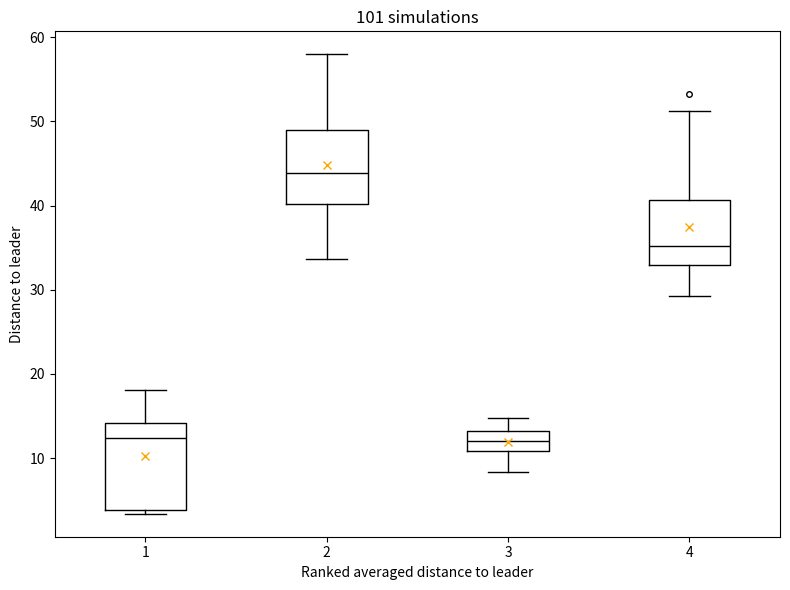

Reading left to right, transcribe this box plot: for each box, give where its median line is, the range the box spans, and where its two whiskers end, as read against the y-axis. The values are not printed on the chart, so give them approximately, as read against the axis.

1: median 12, box 4 to 14, whiskers 3 to 18
2: median 44, box 40 to 49, whiskers 34 to 58
3: median 12, box 11 to 13, whiskers 8 to 15
4: median 35, box 33 to 41, whiskers 29 to 51